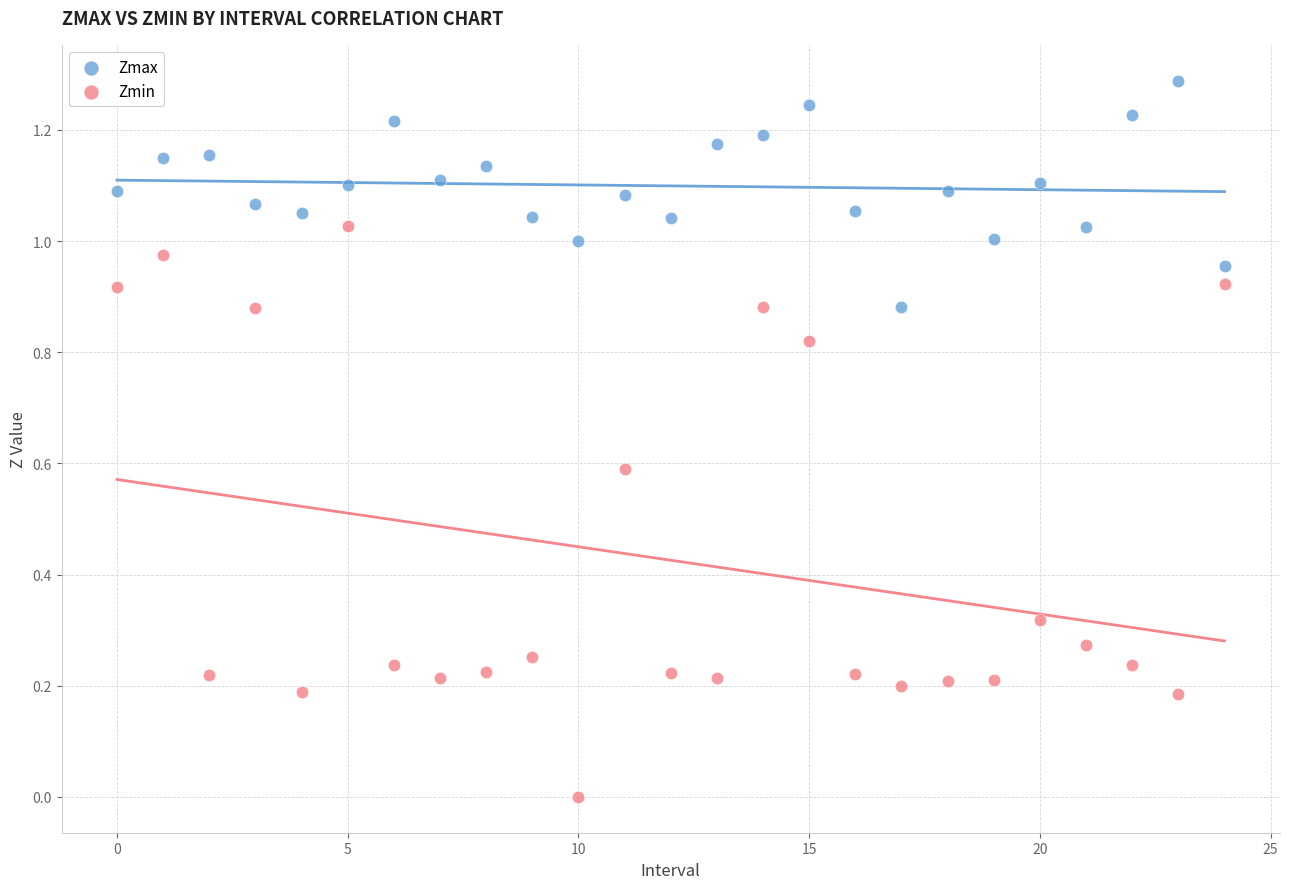

Which series reaches the maximum Y coordinate?

Zmax